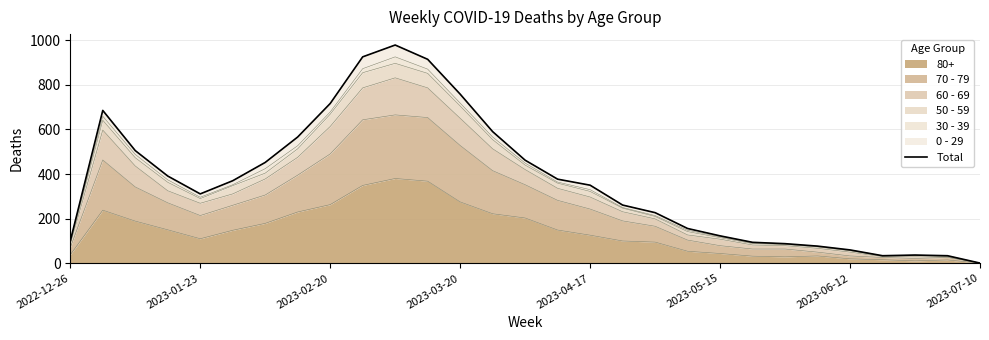

What is the difference between the maximum and minimum values?

977